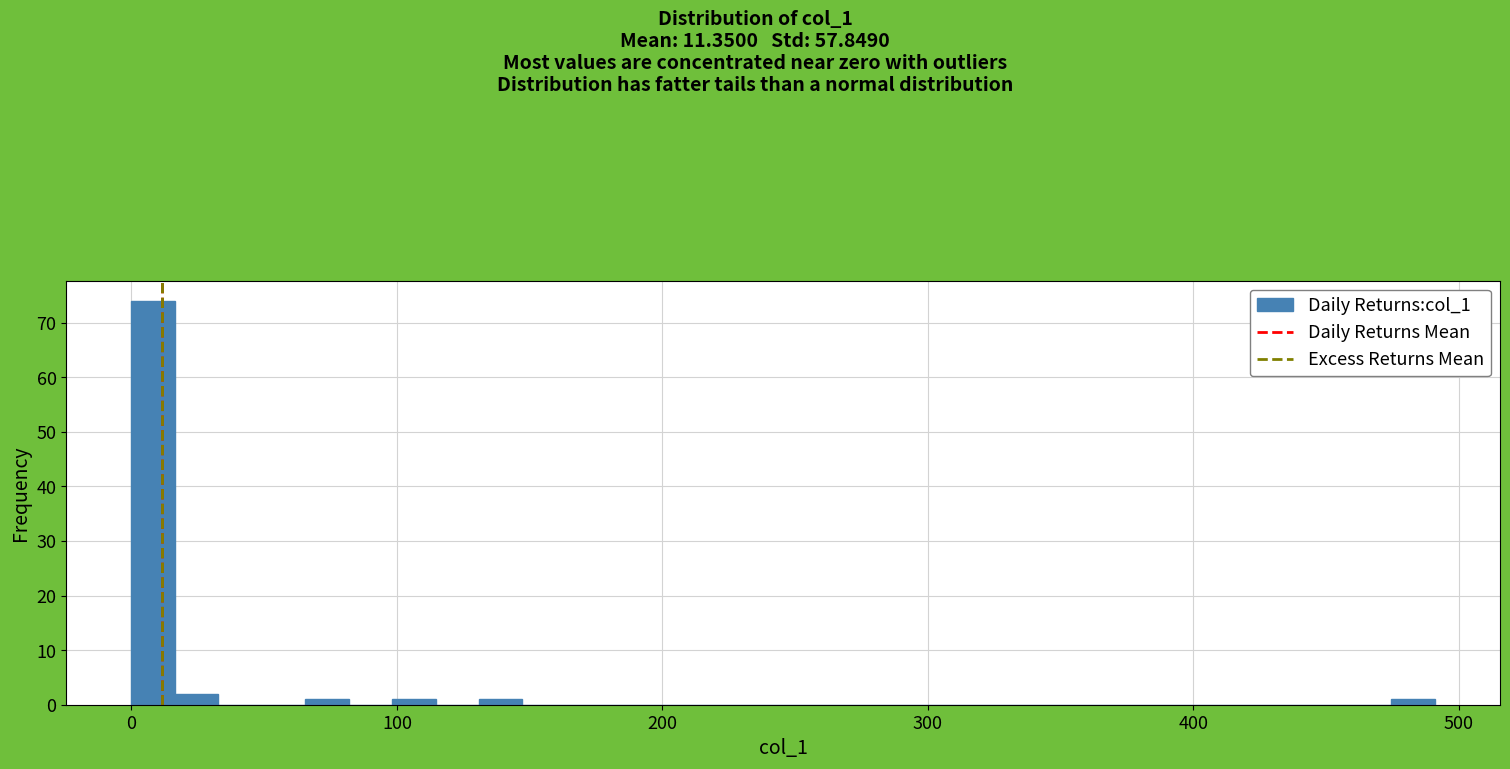

Read against the x-axis, roughly where is the centre of the tallest bar?

10